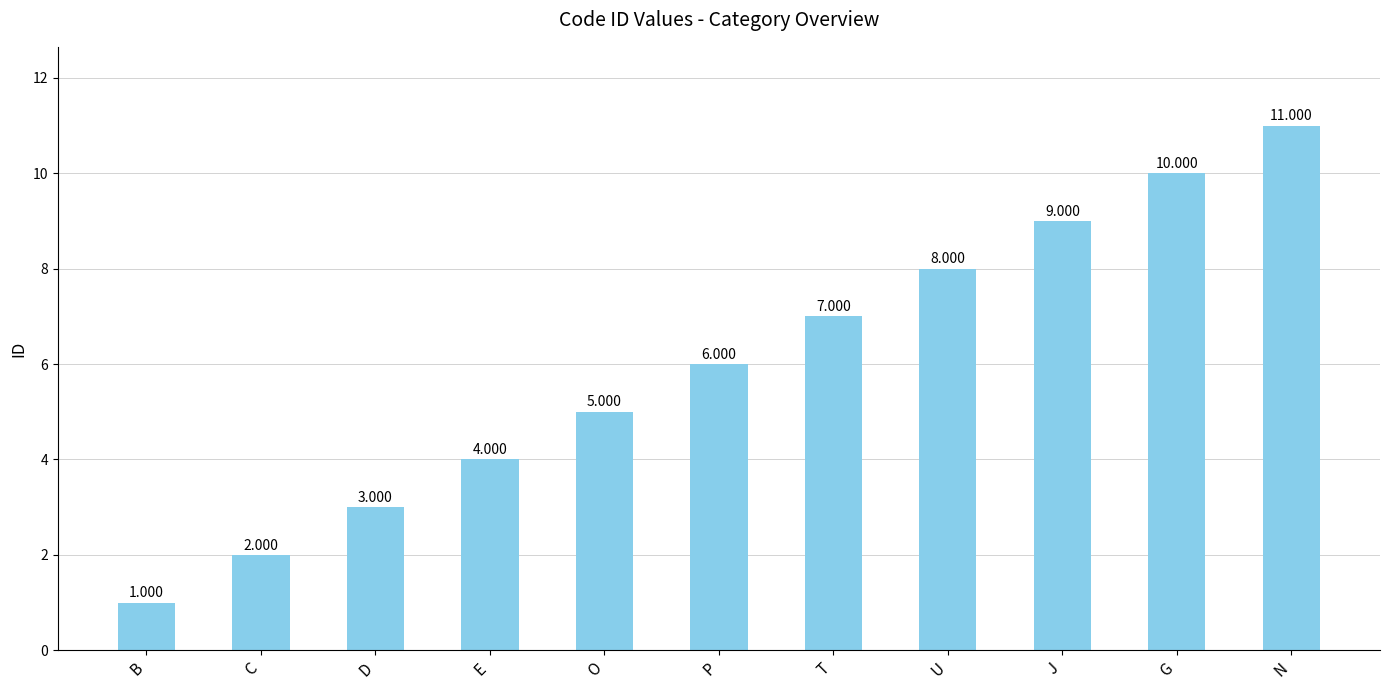

Which category has the lowest value across all series?

B